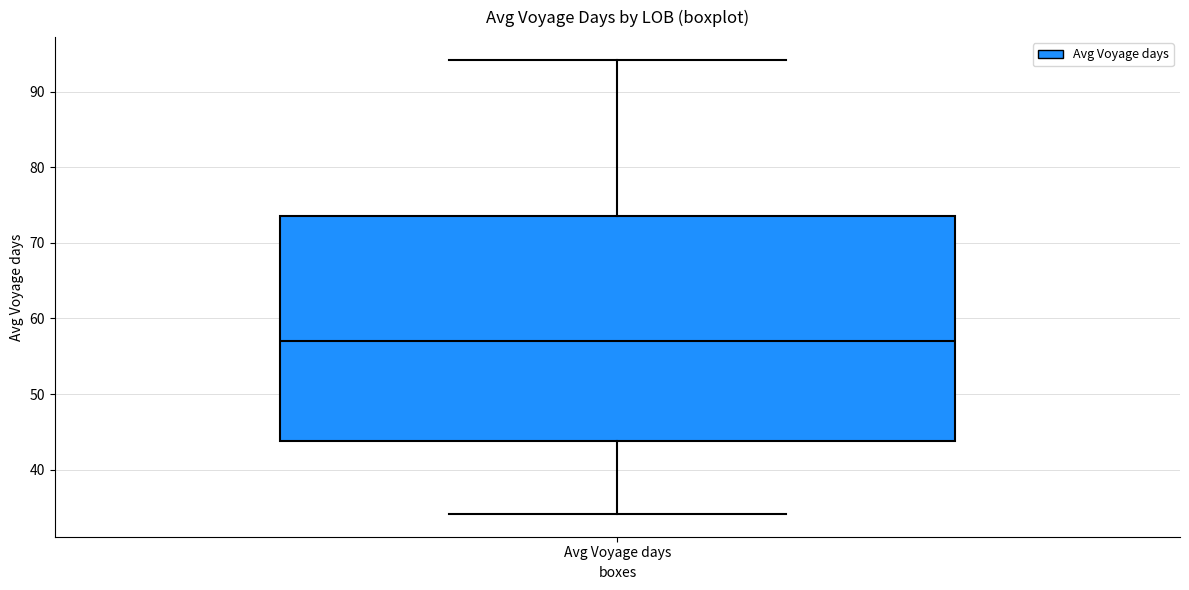

Transcribe this box plot: give where the median line is, the range the box spans, and where the two whiskers end, as read against the y-axis. The values are not printed on the chart, so give them approximately, as read against the axis.

median 57, box 44 to 73, whiskers 34 to 94